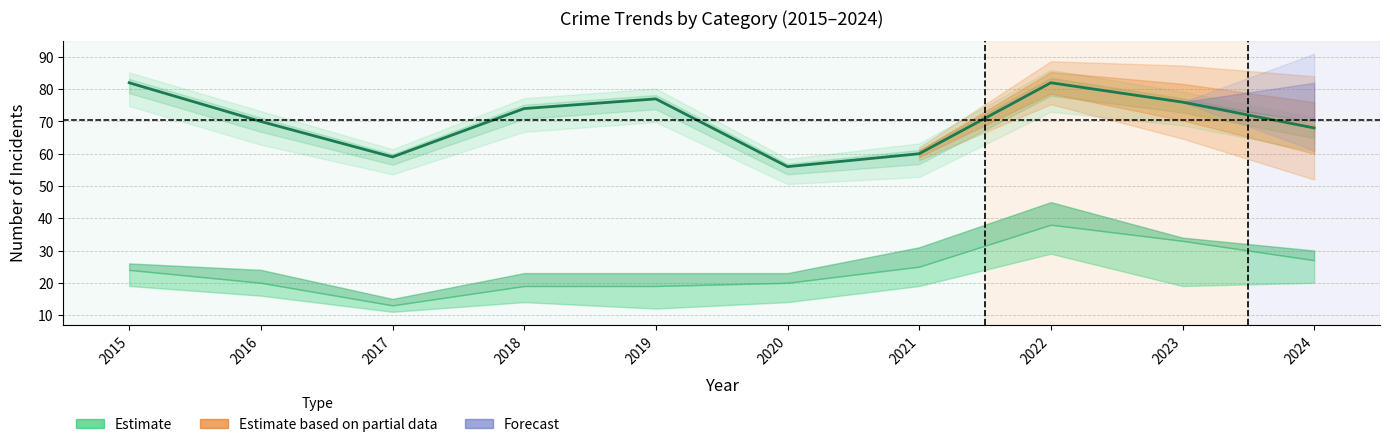

Between 2020 and 2024, which is larger?

2024